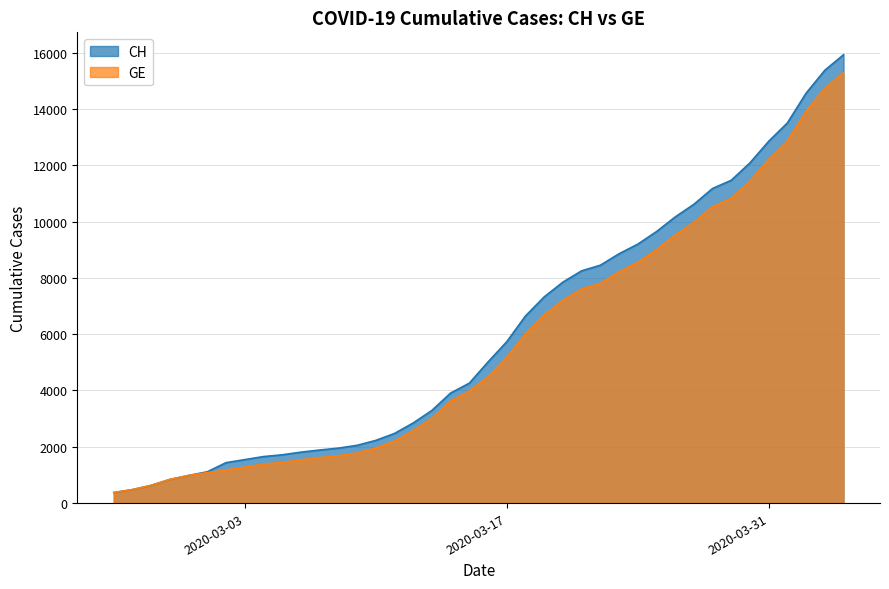

True or false: GE and CH cross at least once.

False